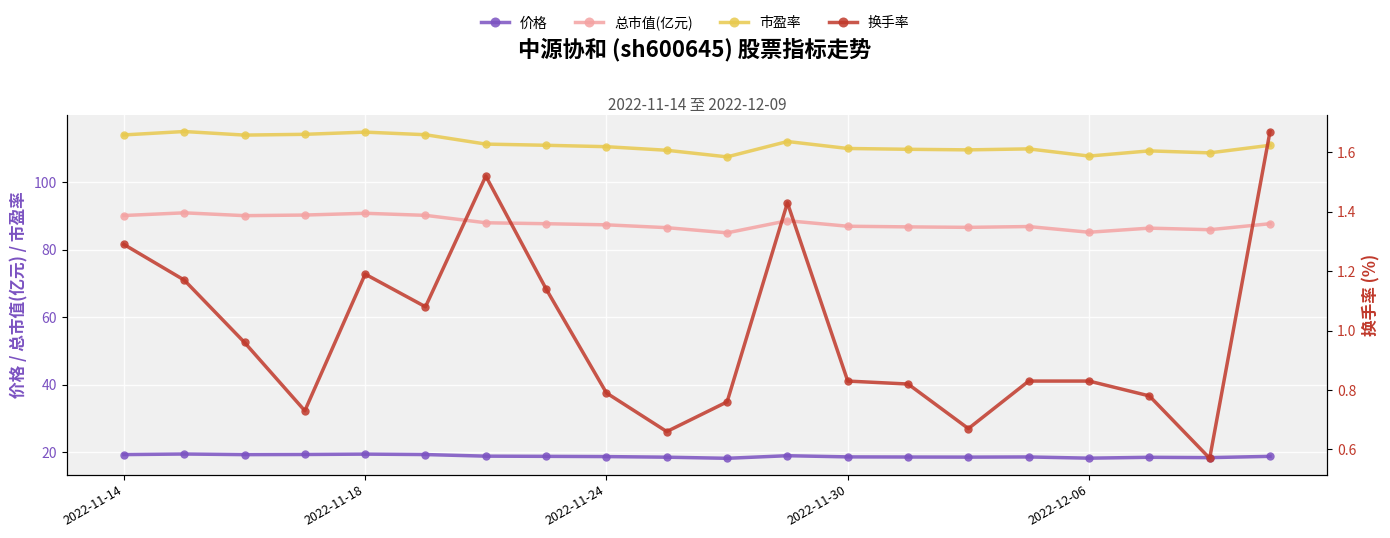

Rank the series by their average value, from lowest to highest.

换手率, 价格, 总市值(亿元), 市盈率